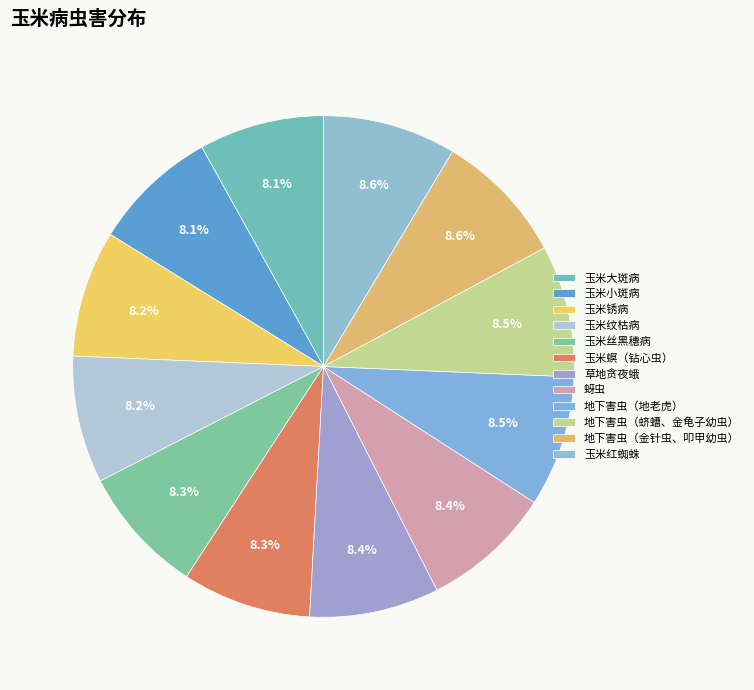

What is the total percentage of 地下害虫（地老虎） and 地下害虫（金针虫、叩甲幼虫）?

17.0%